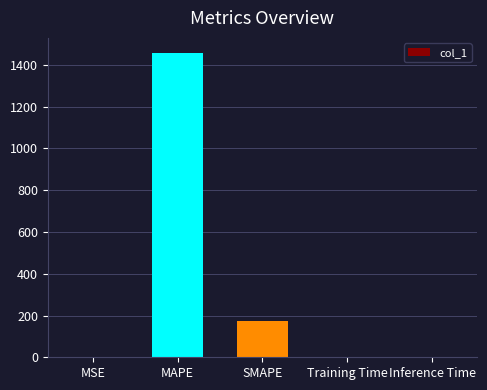

Between MAPE and SMAPE, which is larger?

MAPE